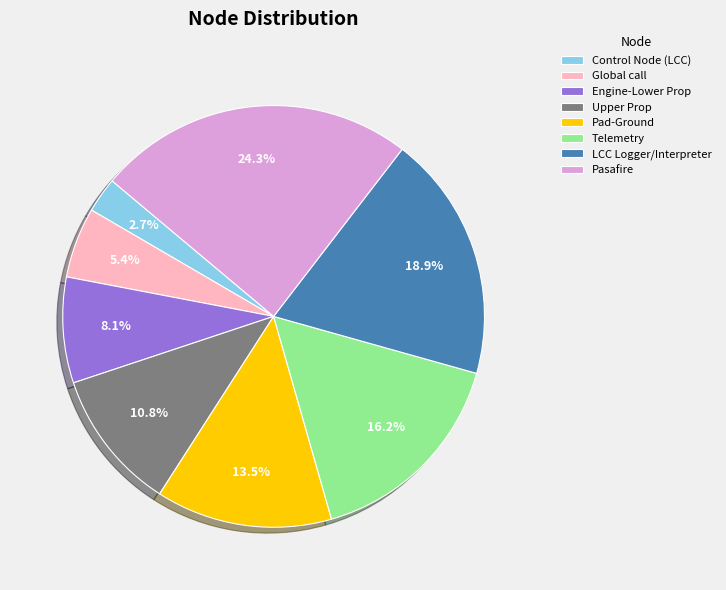

True or false: Telemetry accounts for 27% of the total.

False